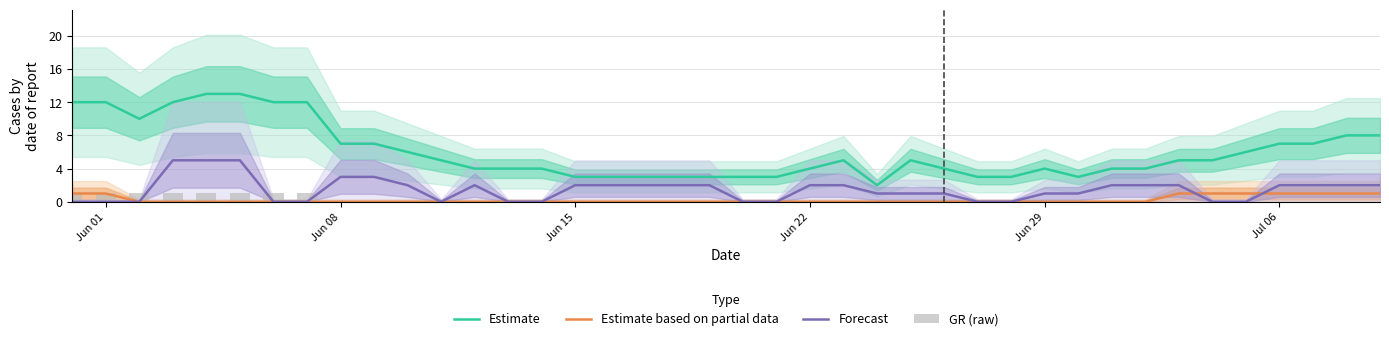

Reading left to right, what are all the values shown in this chart?

Estimate: 12	12	10	12	13	13	12	12	7	7	6	5	4	4	4	3	3	3	3	3	3	3	4	5	2	5	4	3	3	4	3	4	4	5	5	6	7	7	8	8
Estimate based on partial data: 1	1	0	0	0	0	0	0	0	0	0	0	0	0	0	0	0	0	0	0	0	0	0	0	0	0	0	0	0	0	0	0	0	1	1	1	1	1	1	1
Forecast: 0	0	0	5	5	5	0	0	3	3	2	0	2	0	0	2	2	2	2	2	0	0	2	2	1	1	1	0	0	1	1	2	2	2	0	0	2	2	2	2
GR (raw): 1	1	1	1	1	1	1	1	0	0	0	0	0	0	0	0	0	0	0	0	0	0	0	0	0	0	0	0	0	0	0	0	0	0	0	0	0	0	0	0